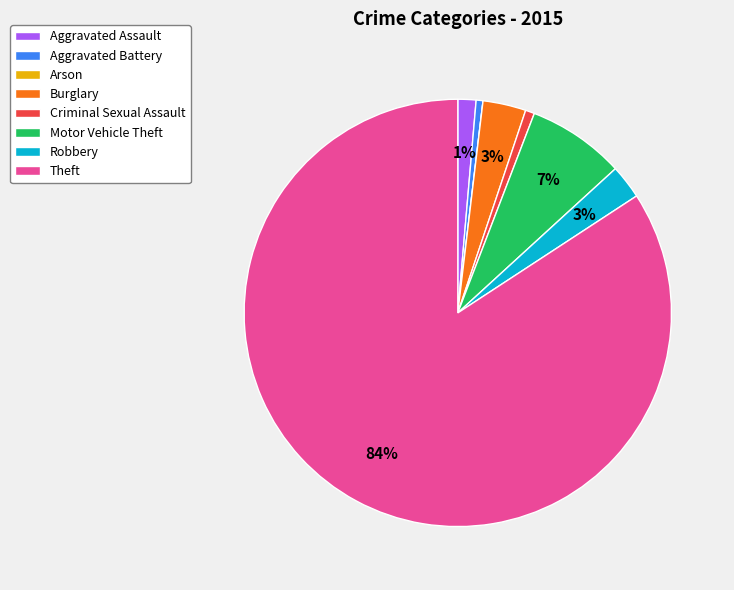

Which category has the biggest portion of the pie?

Theft